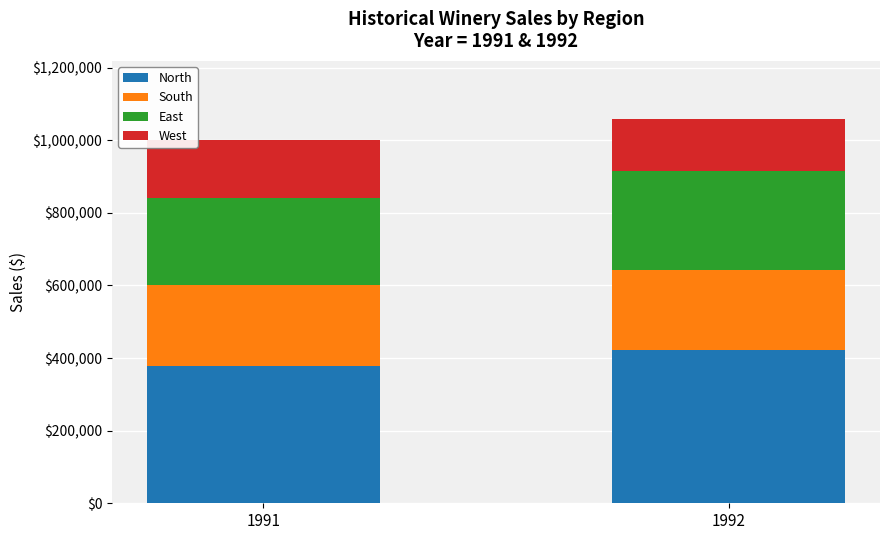

Read the North value at 1991.

379125